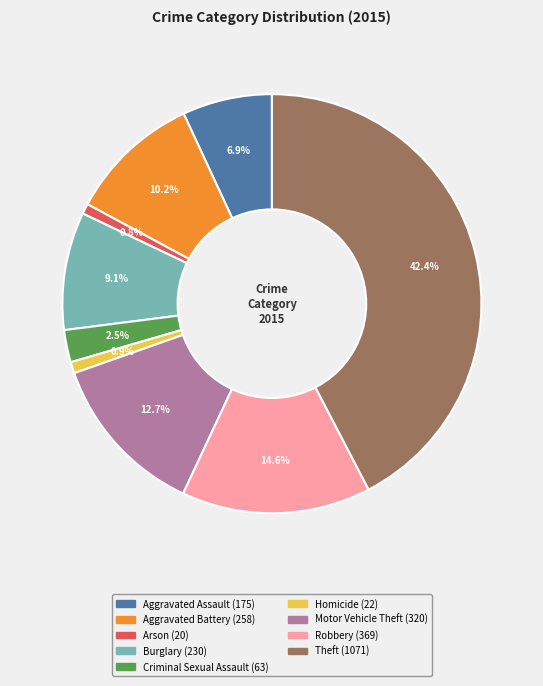

Which slice is the largest?

Theft